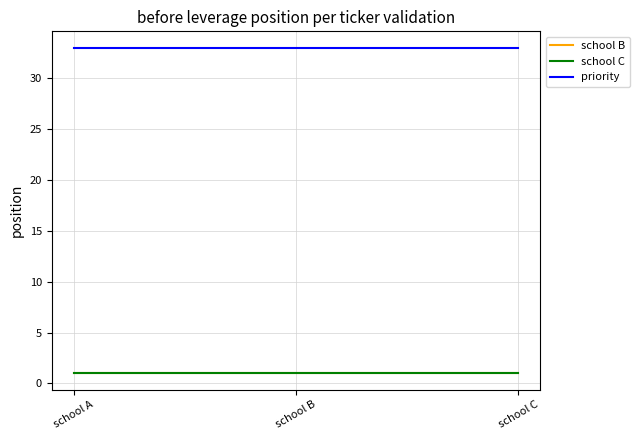

Which has a higher value, school B or school A?

school B